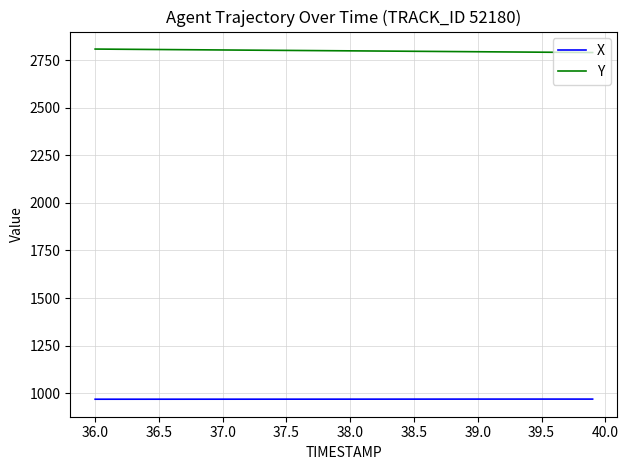

List the series in order of their overall mean, highest first.

Y, X